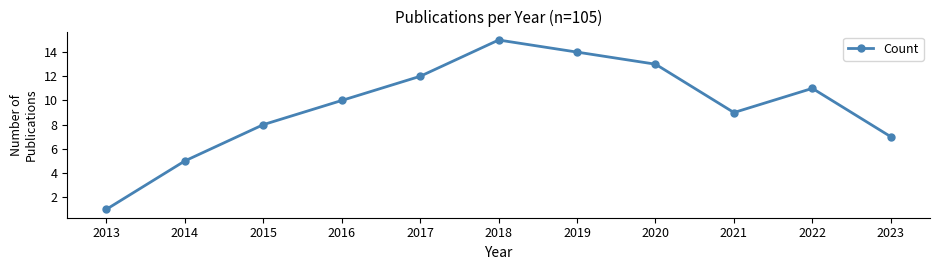

Which has a higher value, 2016 or 2018?

2018